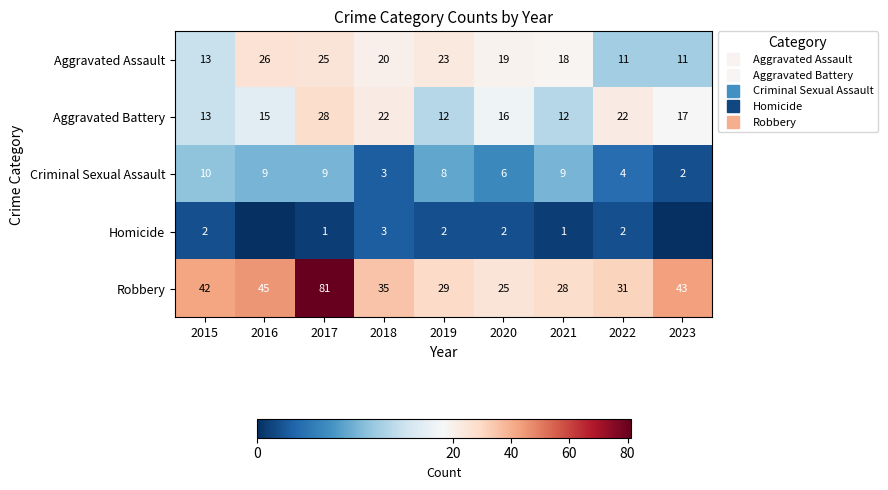

What is the difference between the maximum and minimum values in the Criminal Sexual Assault series?

8